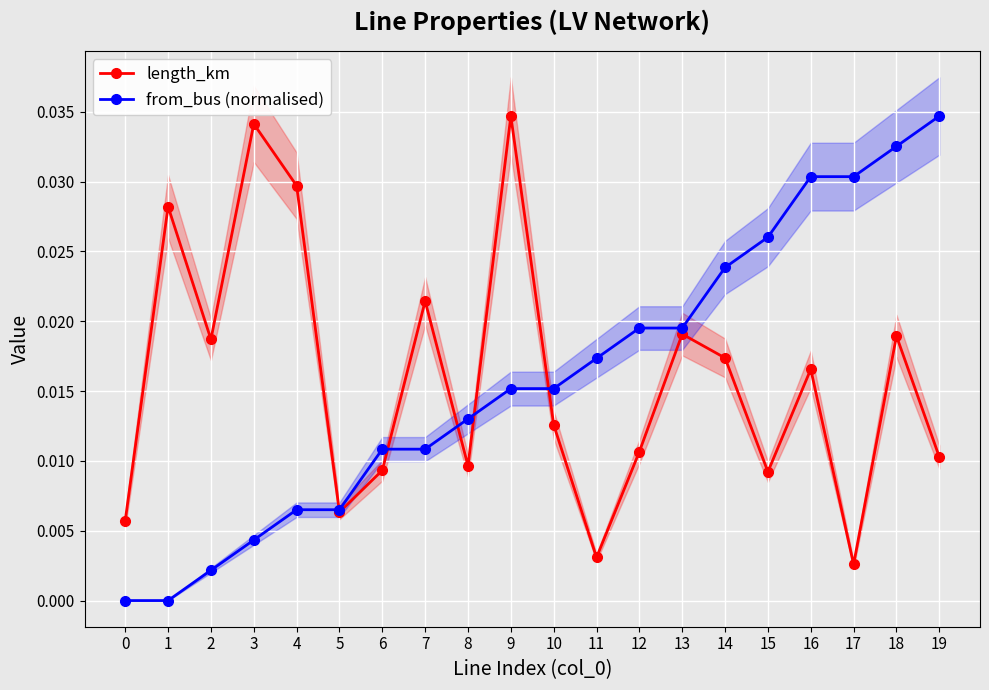

Which series ends up on top after the final intersection of from_bus (normalised) and length_km?

from_bus (normalised)